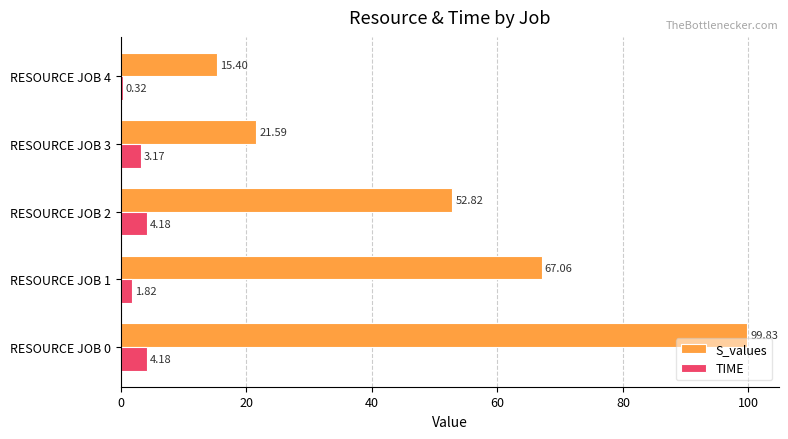

Which series has the largest total across all categories?

S_values